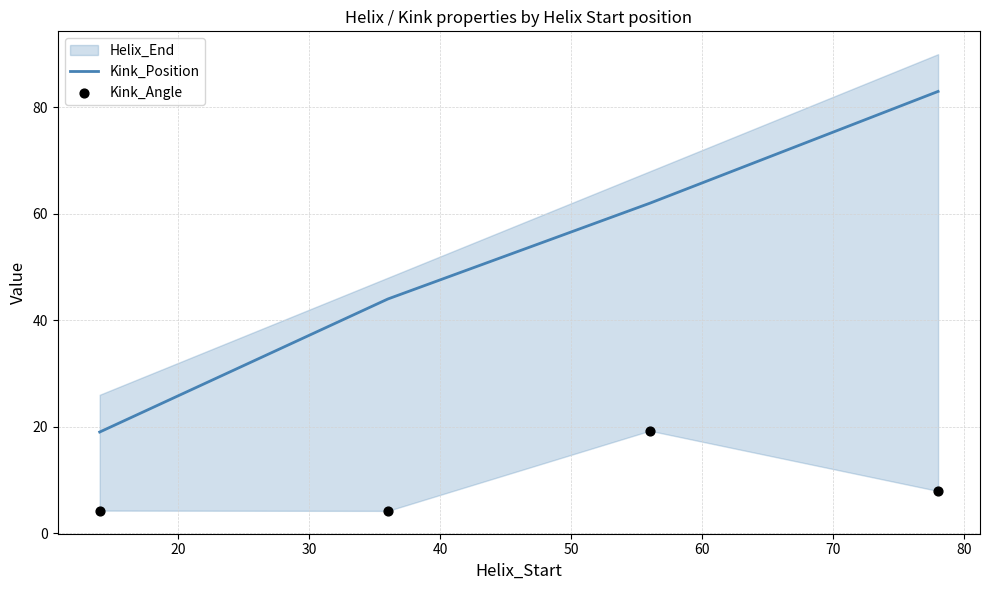

True or false: Kink_Position has more than 0 points higher than both neighbors.

False